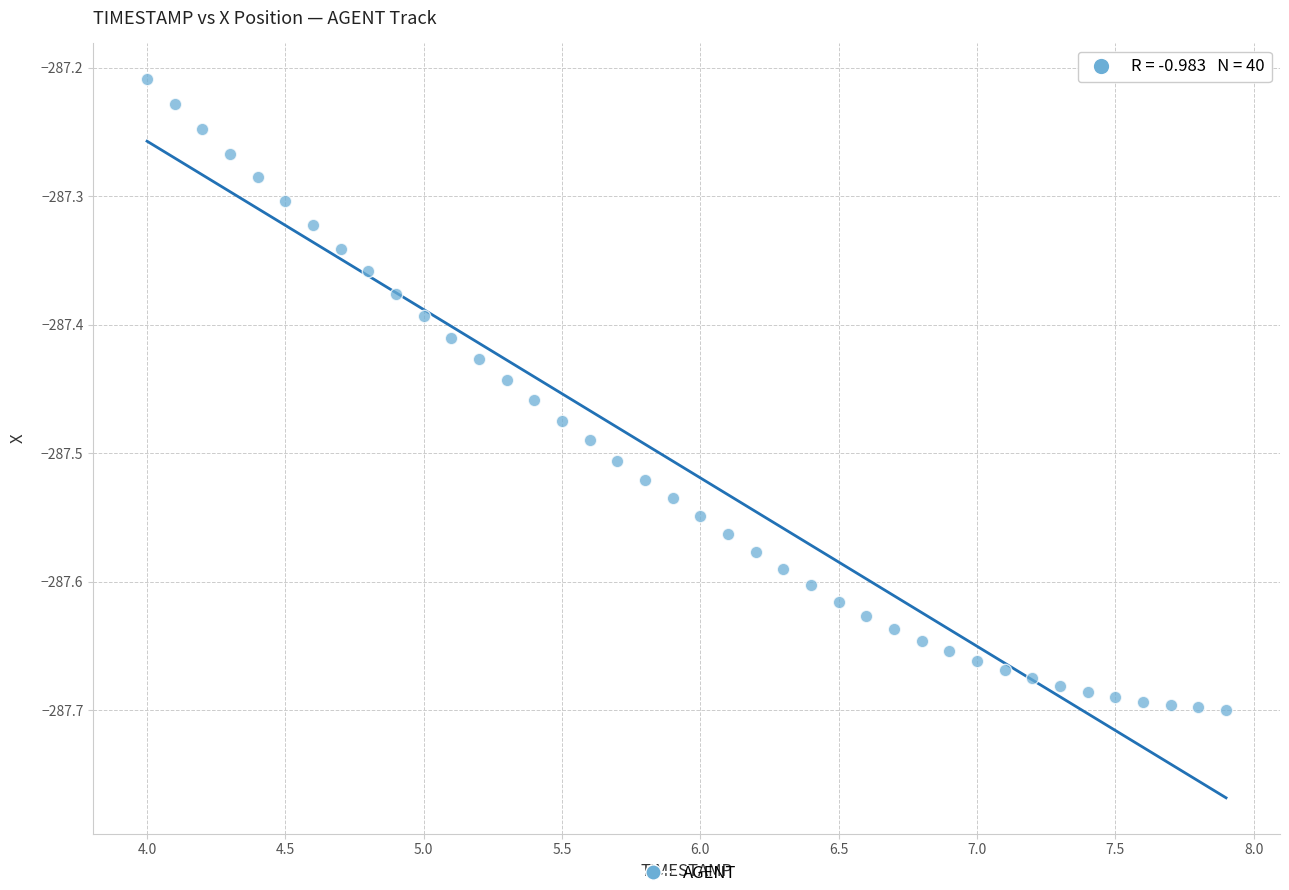

What is the range of Y values (max minus min)?

0.5